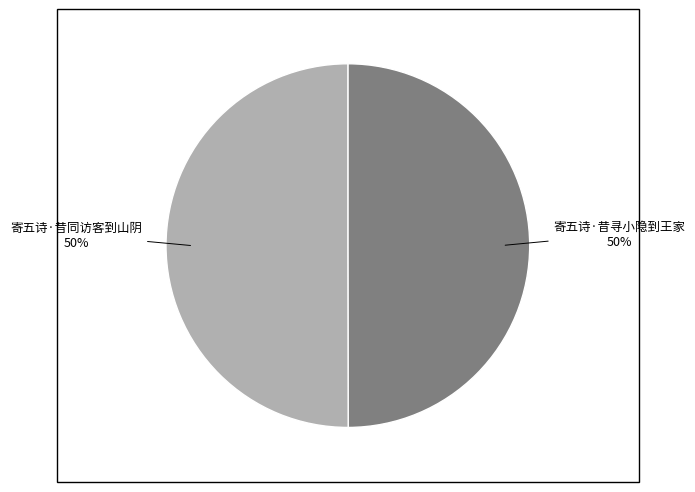

Is it true that 寄五诗·昔同访客到山阴 is 44% of the pie?

False